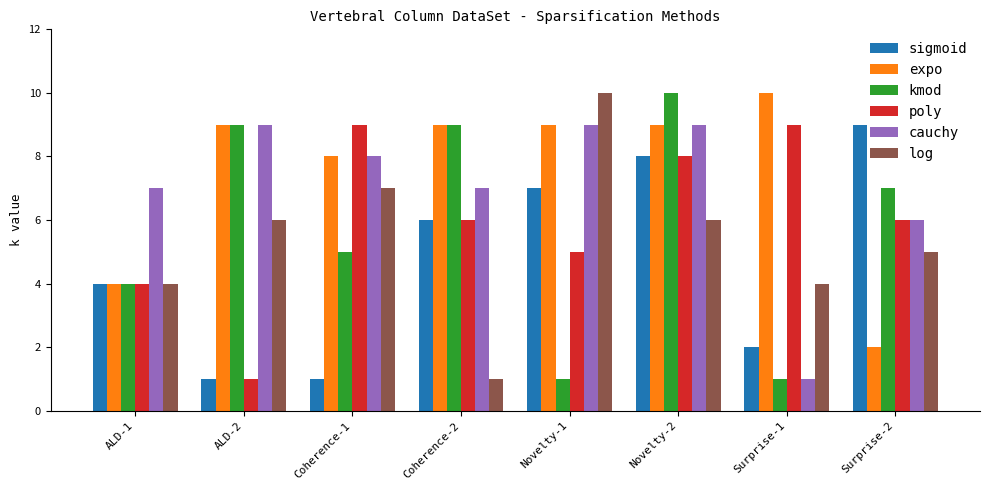

Which series has the largest total across all categories?

expo